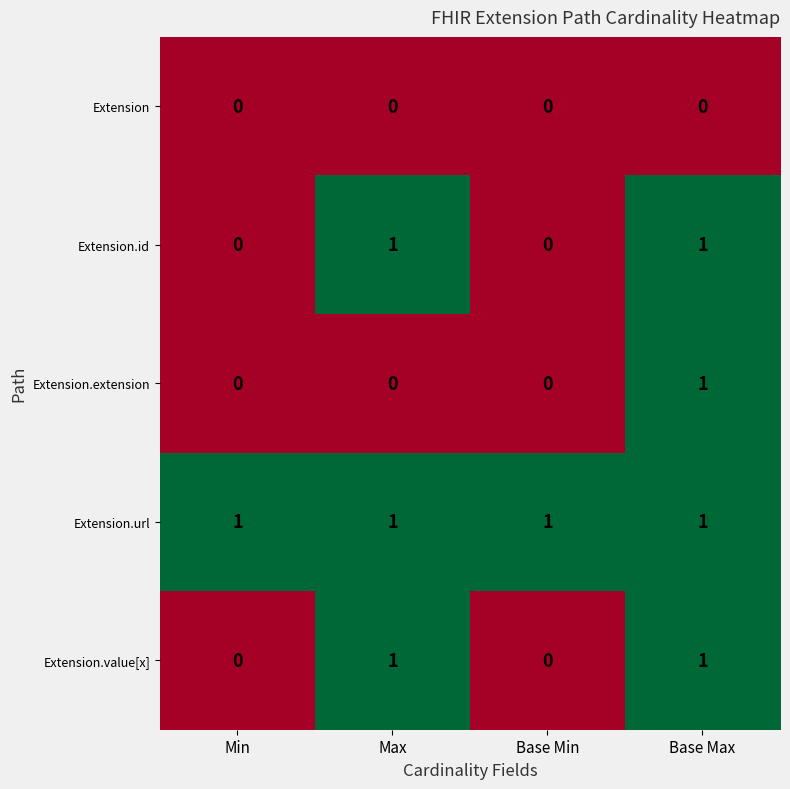

How many Extension.extension values are between 0 and 1?

4